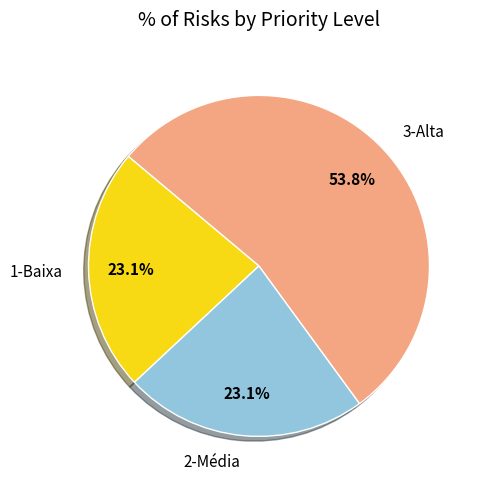

What percentage is NOT represented by 3-Alta?

46.2%